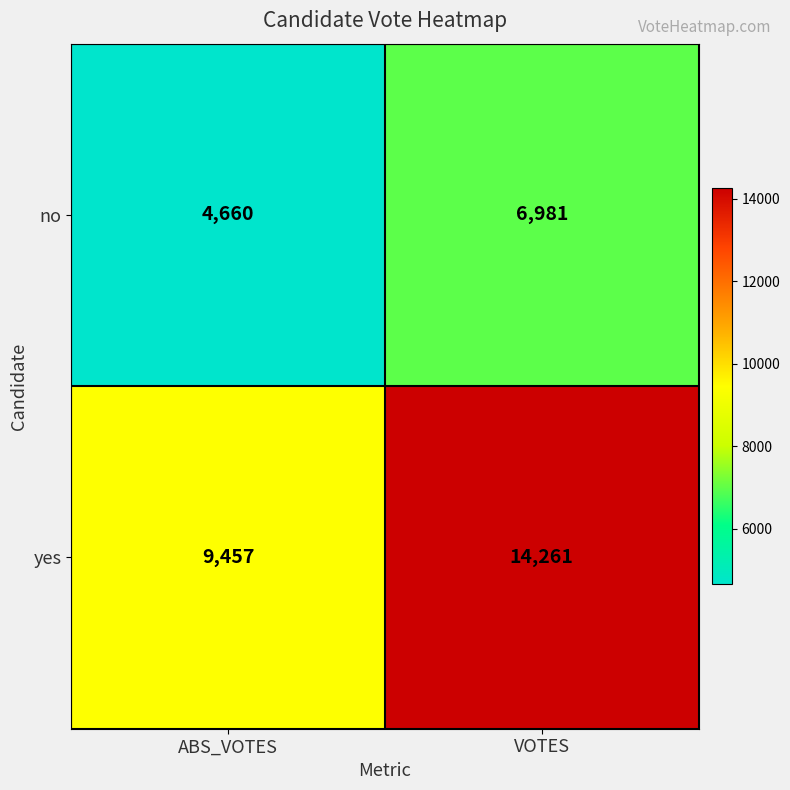

How many distinct data groups are displayed?

2